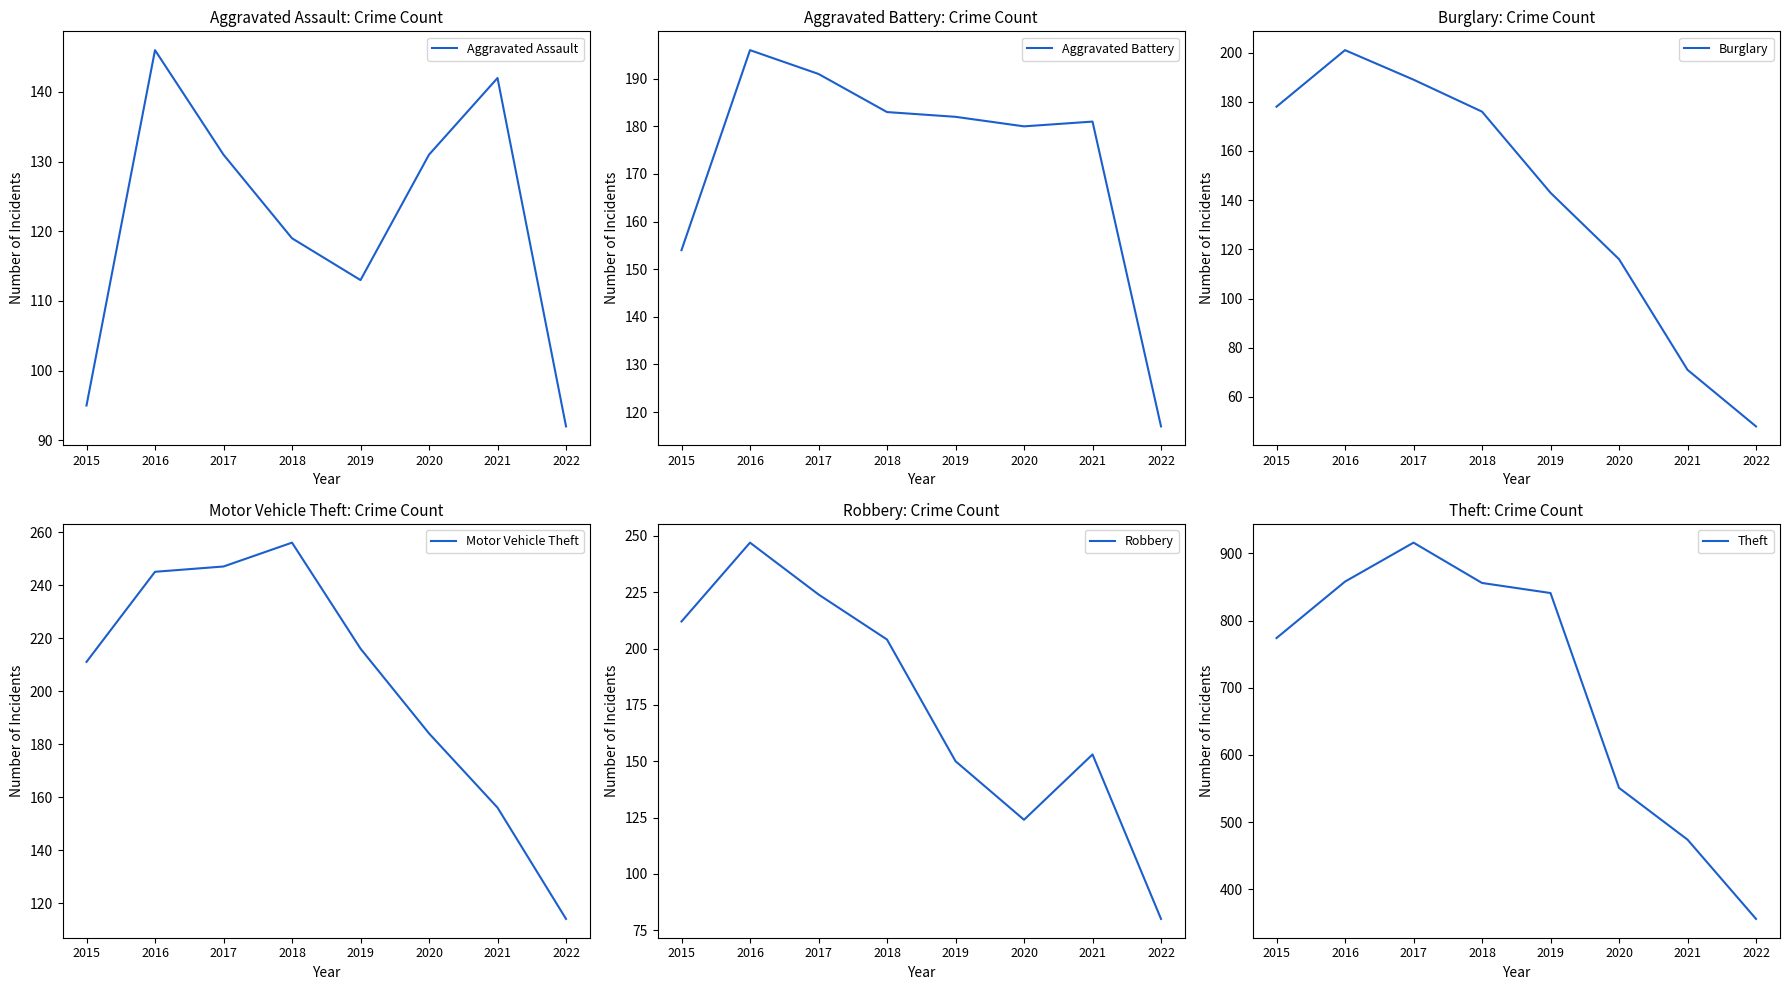

How many times do Robbery and Aggravated Battery cross each other?

1